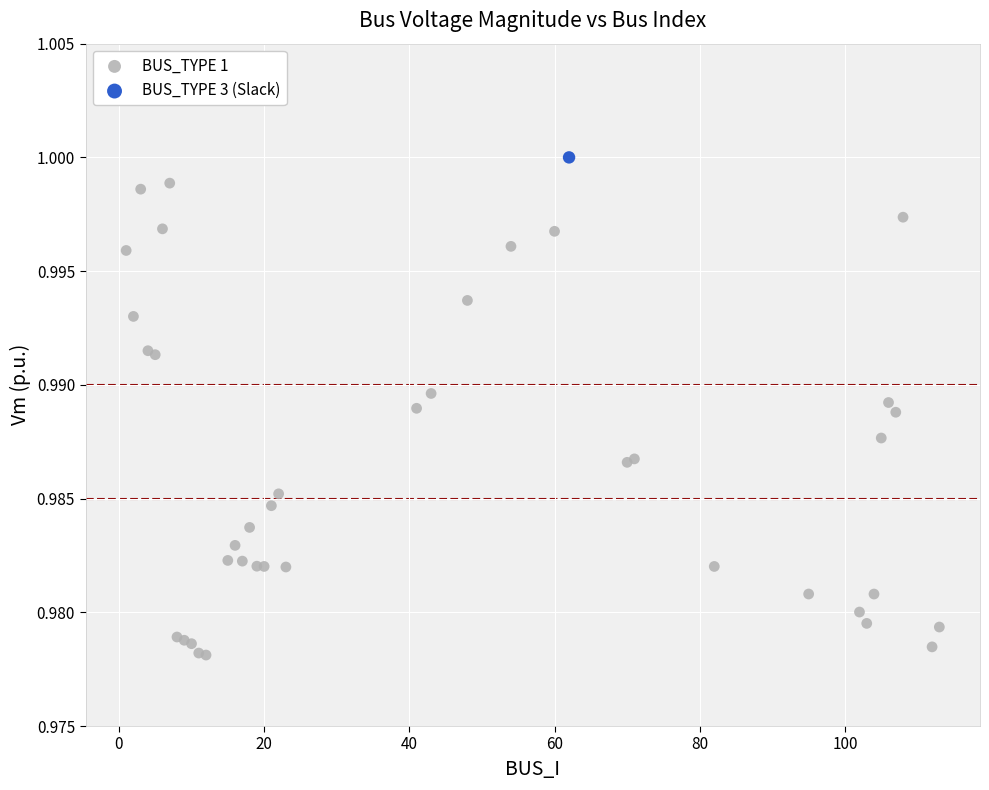

What are all the series names shown in the legend?

BUS_TYPE 1, BUS_TYPE 3 (Slack)